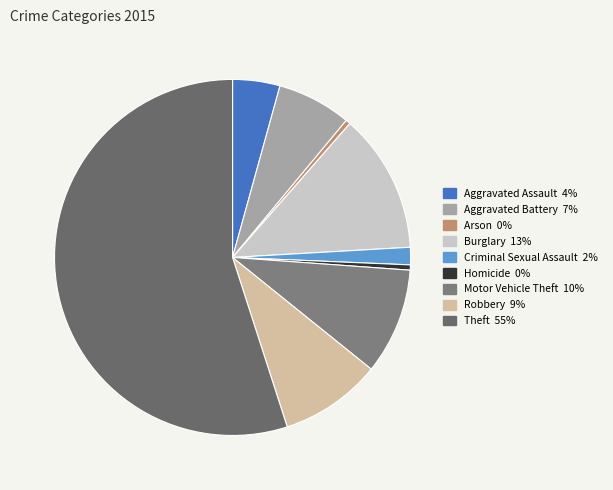

To the nearest percent, what portion does Robbery represent?

9%